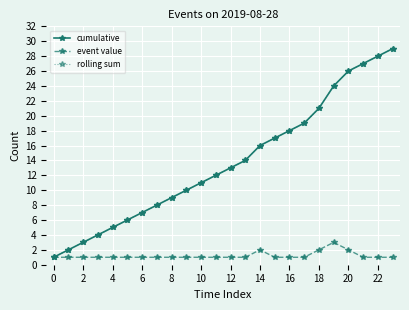

What is the highest value of the event value series?

3